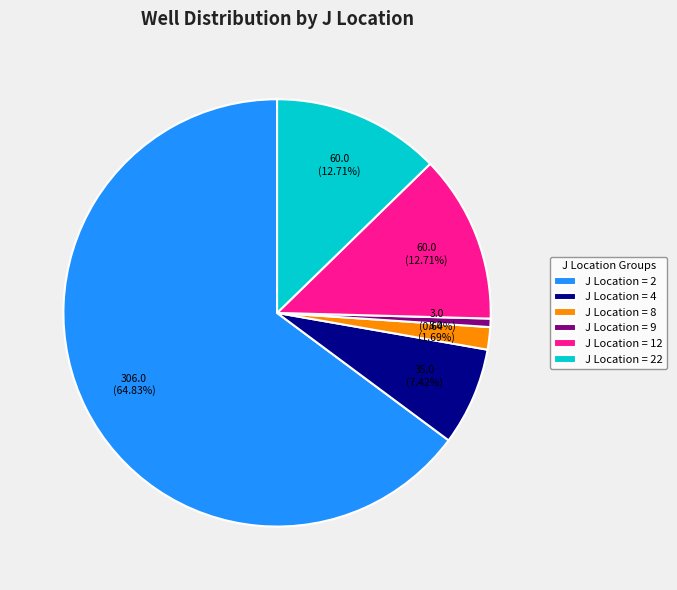

Is J Location = 9 the majority of the pie?

No